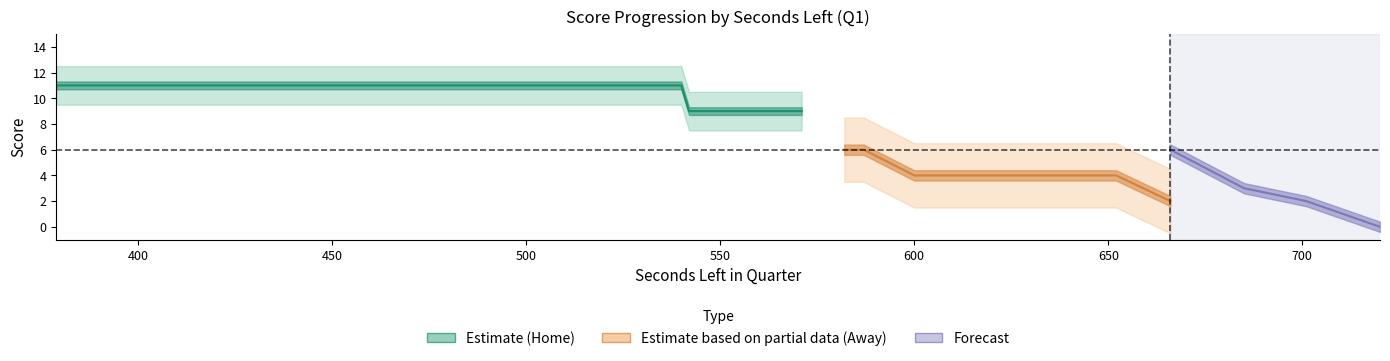

What is the value of the AwayScore point at the 37th from the left?

9